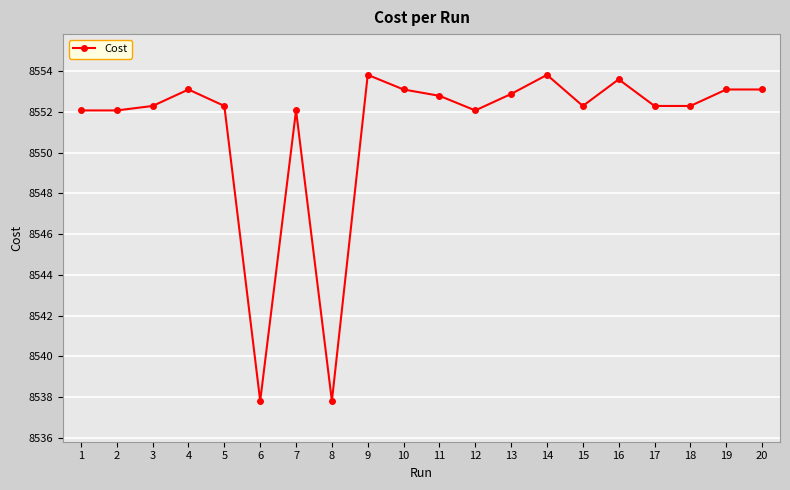

What is the ratio of the value at 16 to the value at 13?

1.0